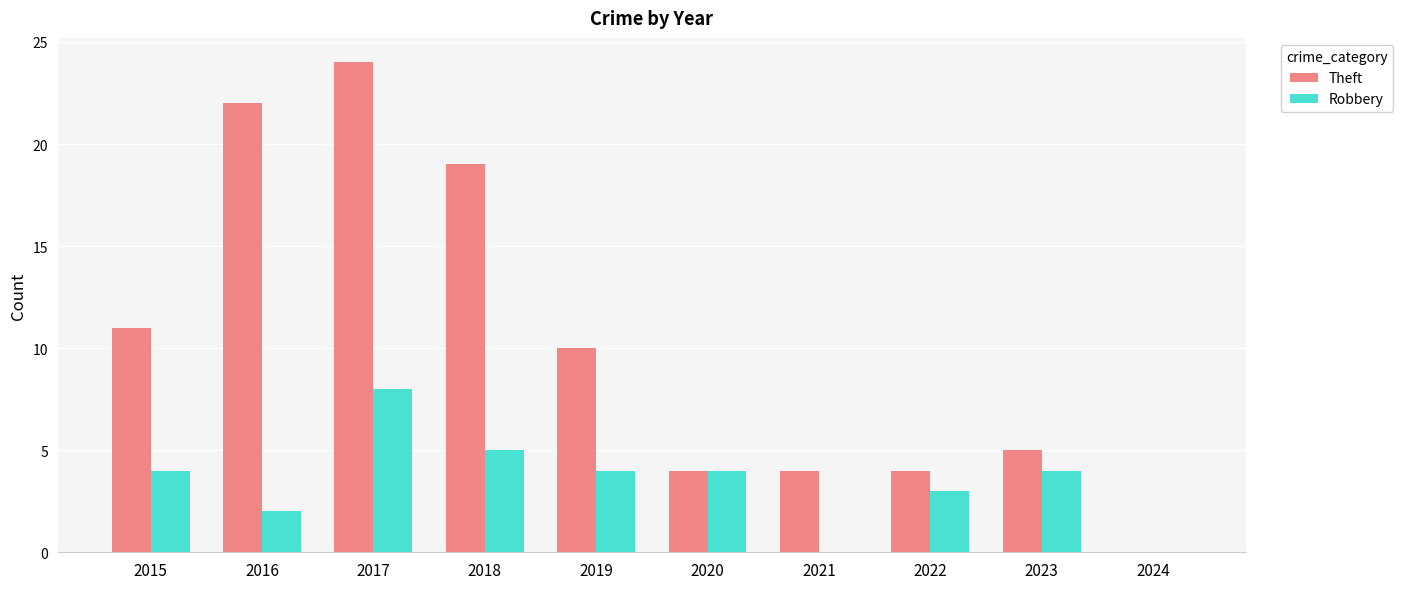

What is the sum of all Robbery values?

34